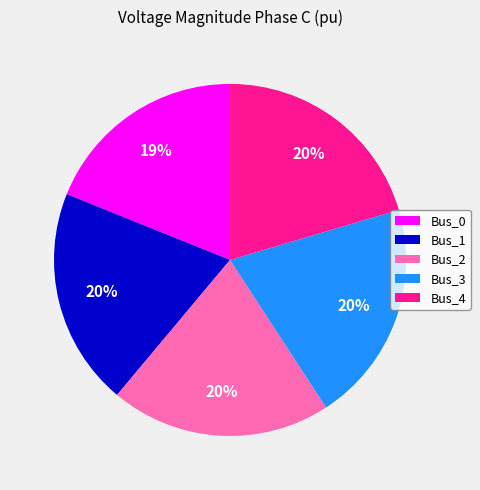

Count the number of slices in the pie.

5